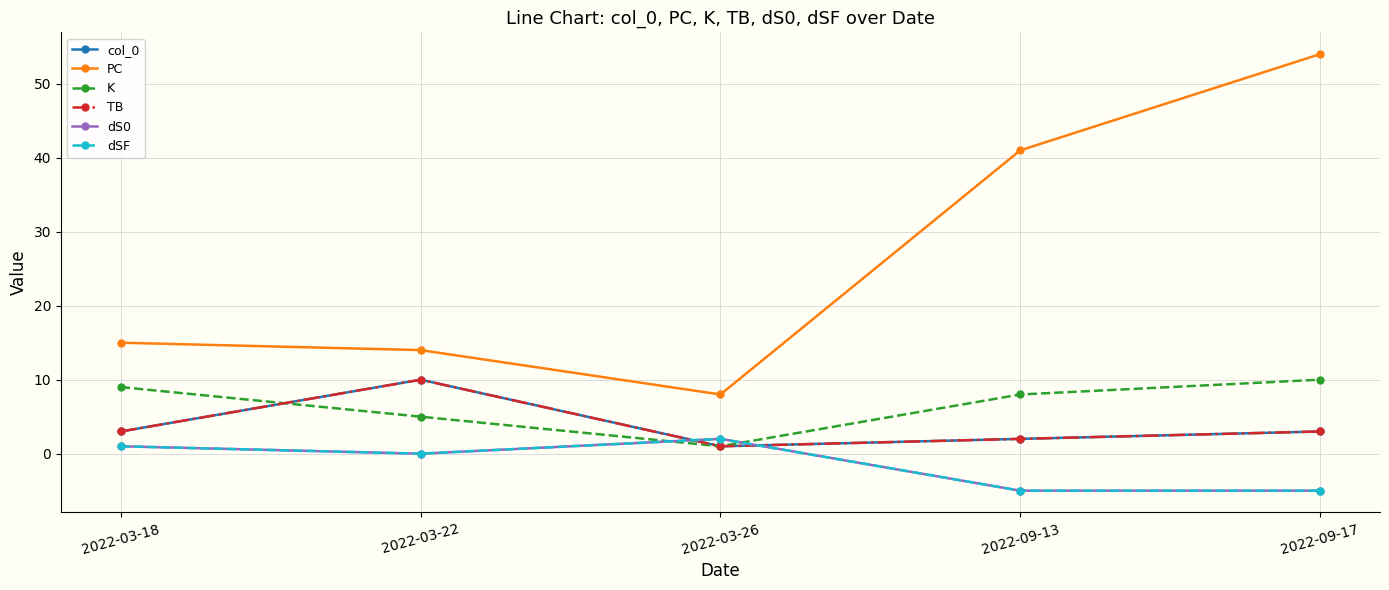

What is the label of the 1st point from the right?

2022-09-17